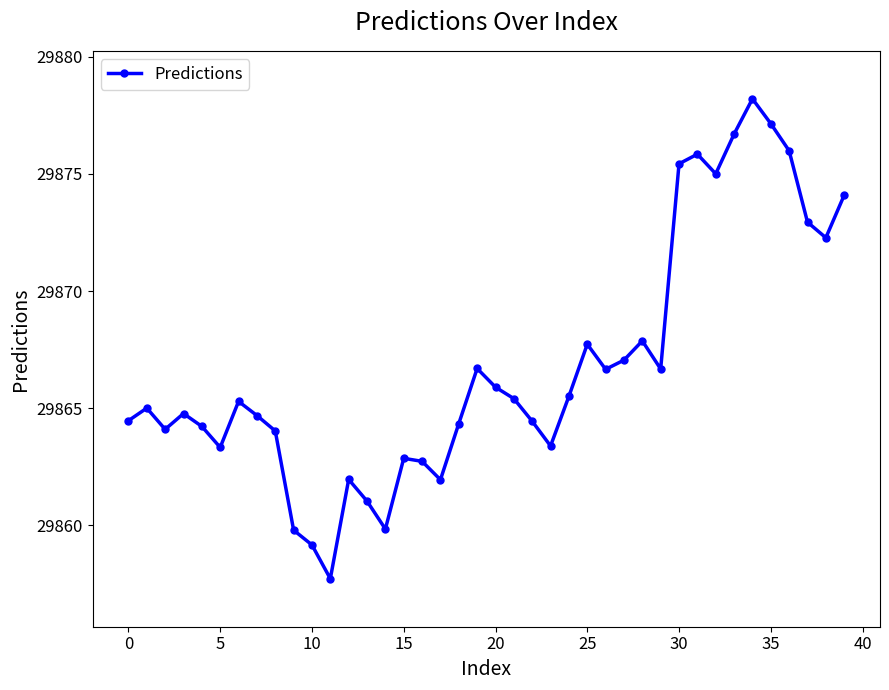

What is the difference between the maximum and minimum values?

20.5